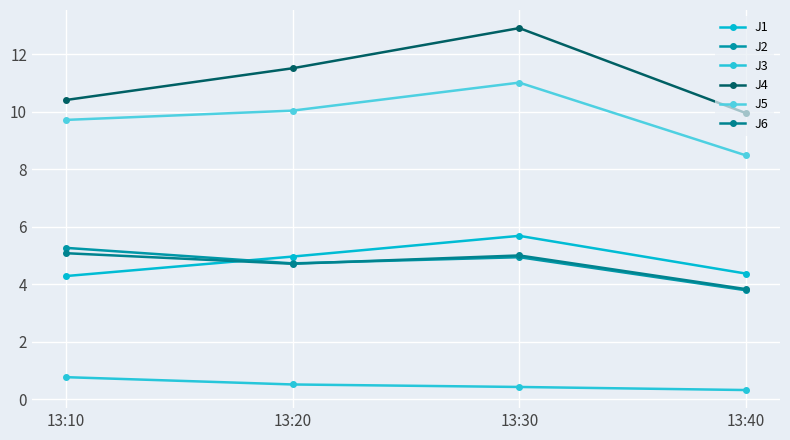

What is the difference between the J1 values at 13:10 and 13:40?

0.1